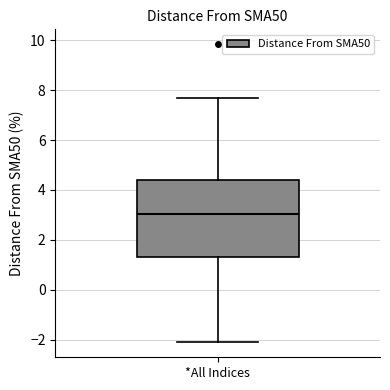

Read this box plot against the y-axis: the position of the median line, the range covered by the box, and the ends of both whiskers. The values are not printed on the chart, so give them approximately, as read against the axis.

median 3.0, box 1.4 to 4.4, whiskers -2.2 to 7.6